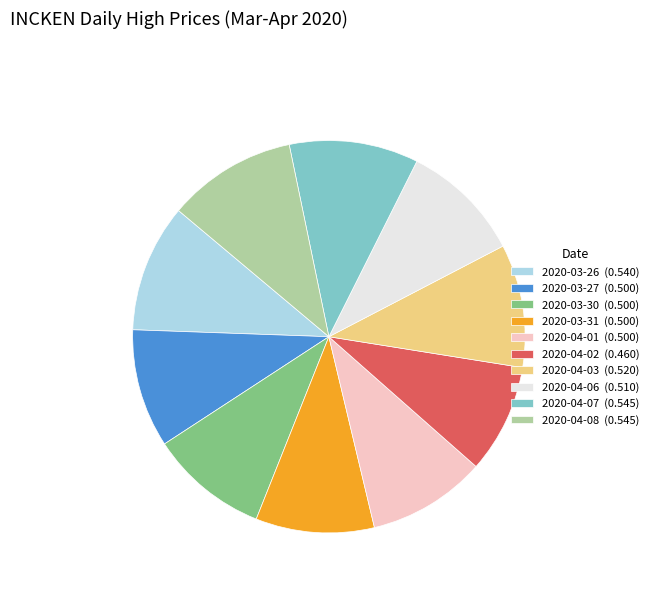

Combined, do 2020-04-02 (0.460) and 2020-04-06 (0.510) account for over 50%?

No